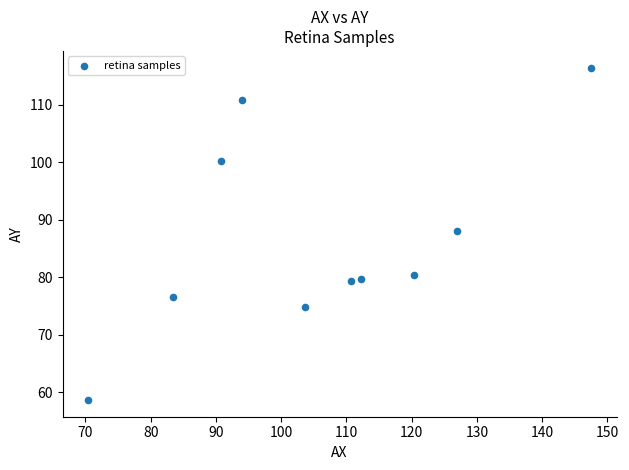

What Y value in the scatter plot is closest to 87?

88.0